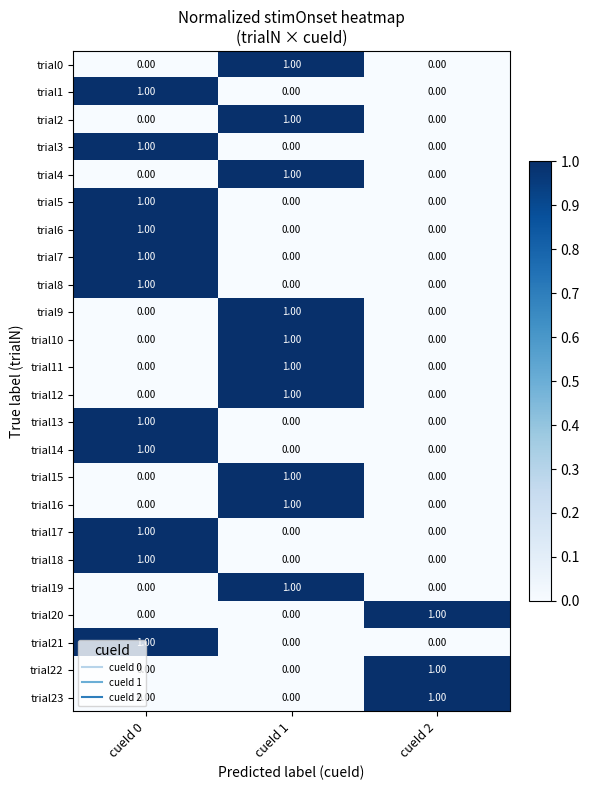

At which category is the sum across all series the highest?

cueId 0